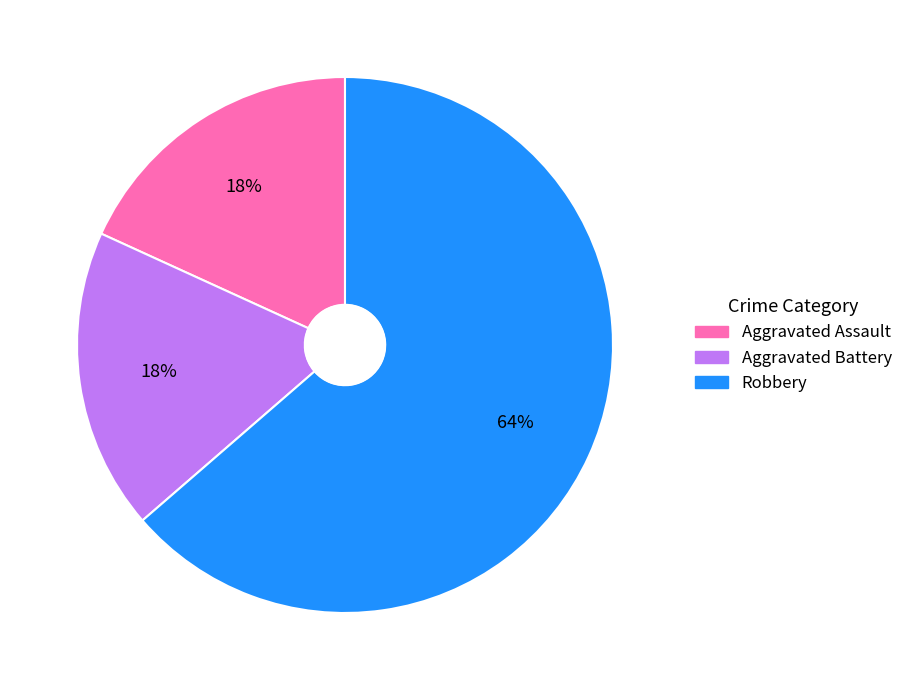

Is the sum of Aggravated Battery and Aggravated Assault greater than half?

No